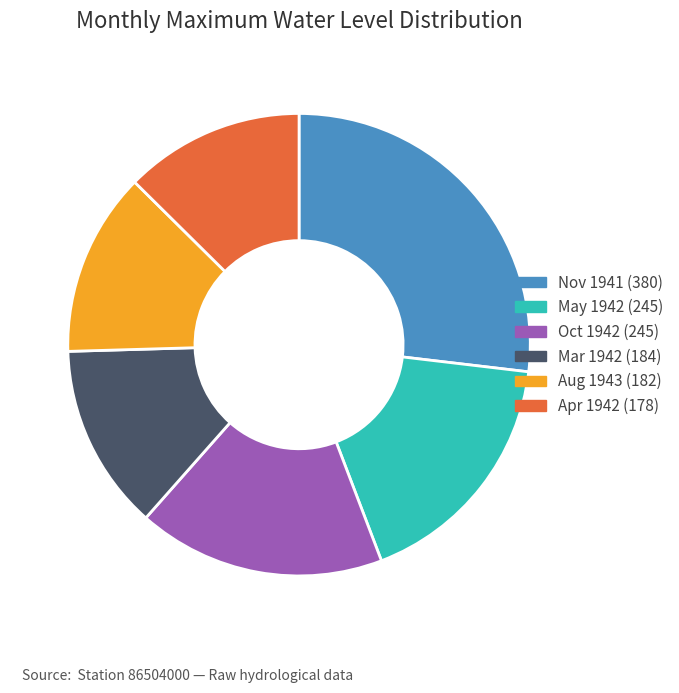

Combined, do Oct 1942 (245) and Aug 1943 (182) account for over 50%?

No